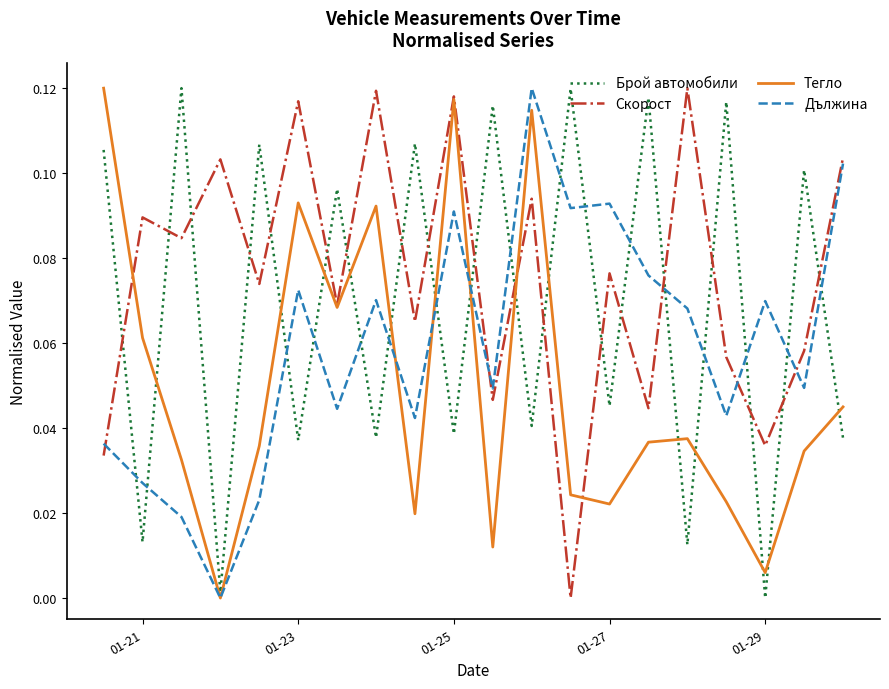

List the series in order of their overall mean, highest first.

Скорост, Брой автомобили, Дължина, Тегло